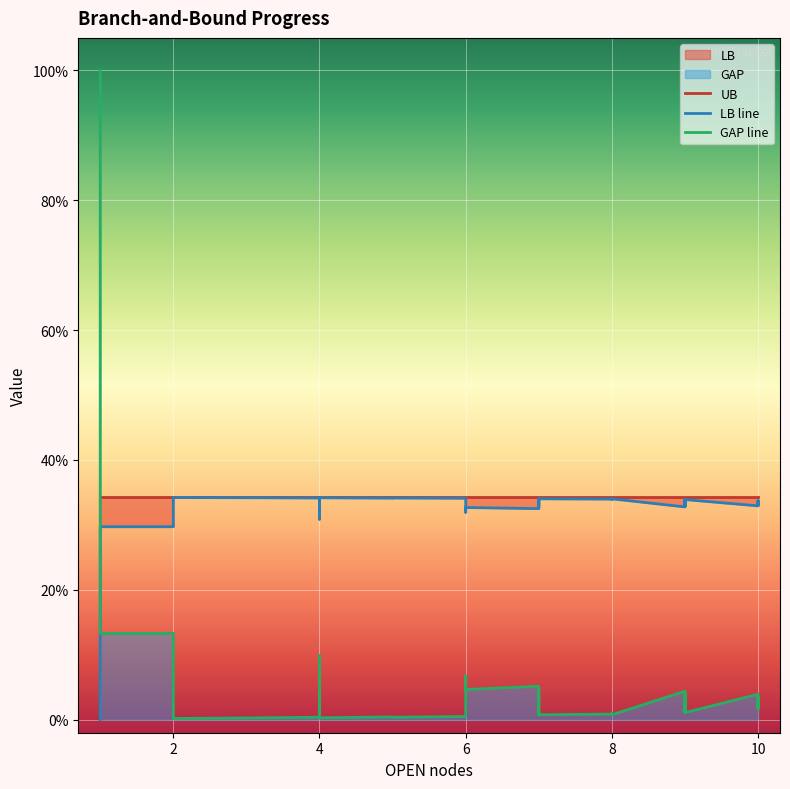

At 6, list the series in order from largest to smallest.

UB, LB line, GAP line